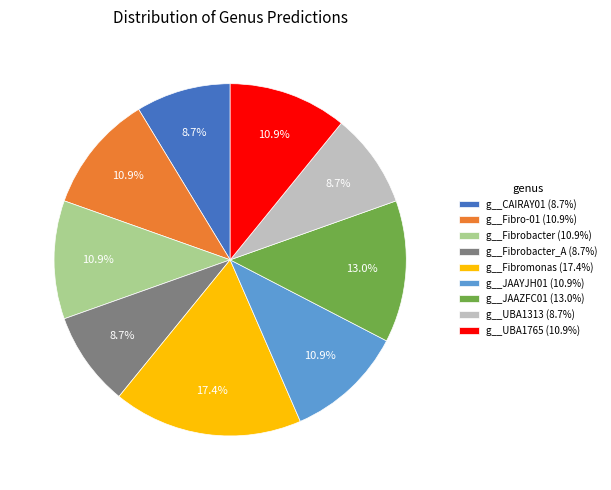

What is the ratio of the value at g__UBA1313 (8.7%) to the value at g__CAIRAY01 (8.7%)?

1.0